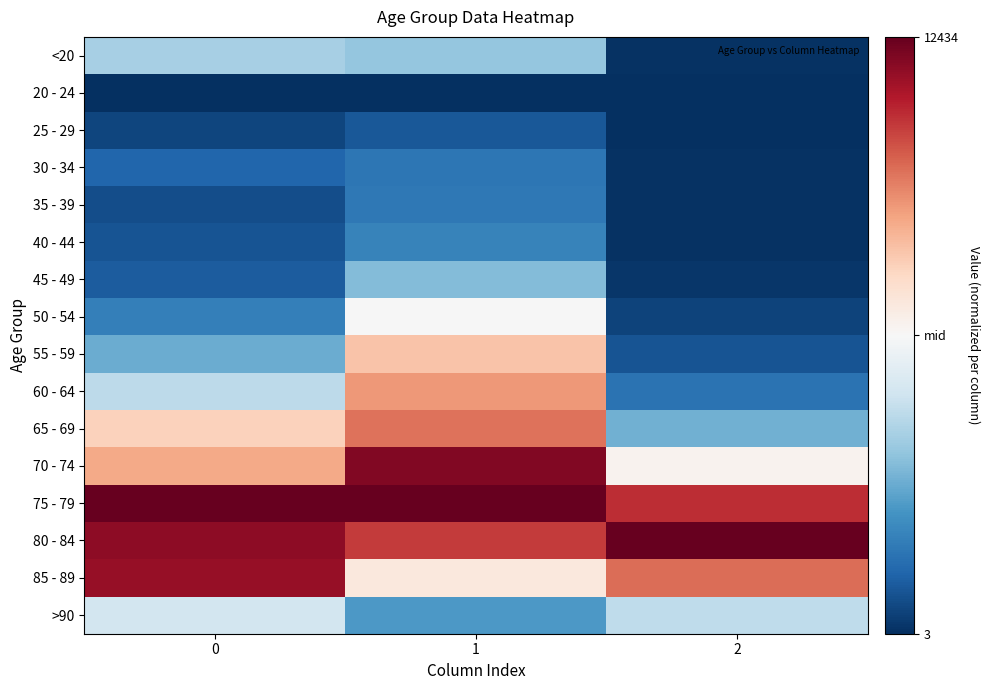

At which category is the sum across all series the highest?

1